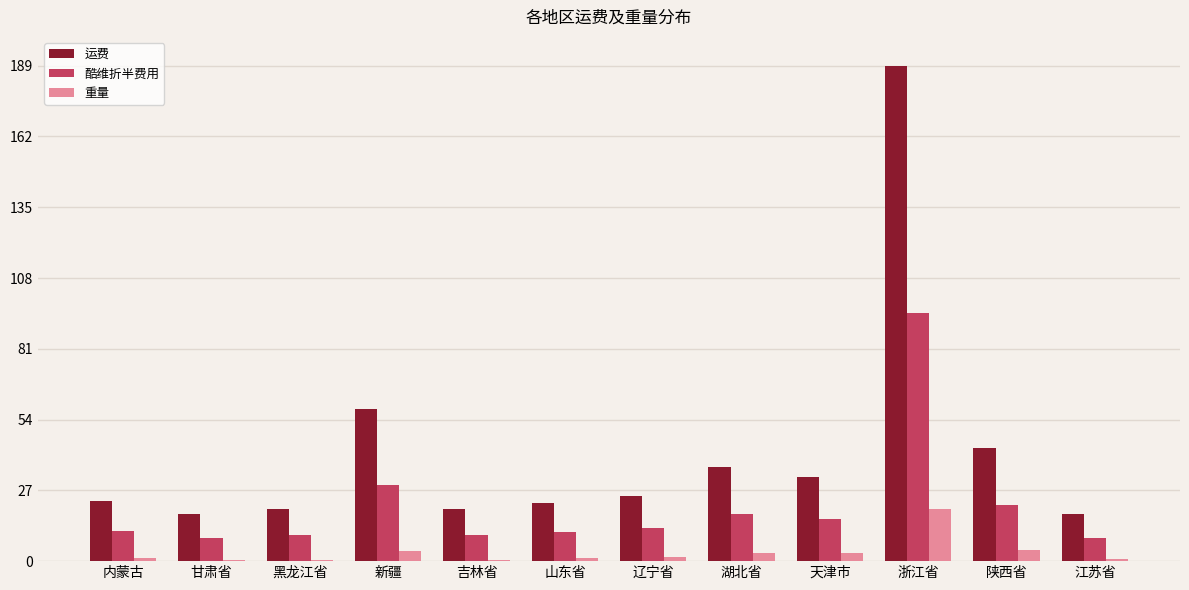

How many groups of bars are there?

12